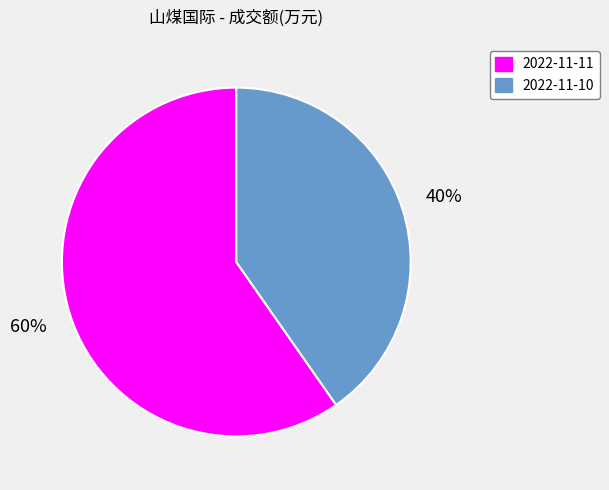

Approximately how many times larger is the value at 2022-11-11 compared to 2022-11-10?

1.5